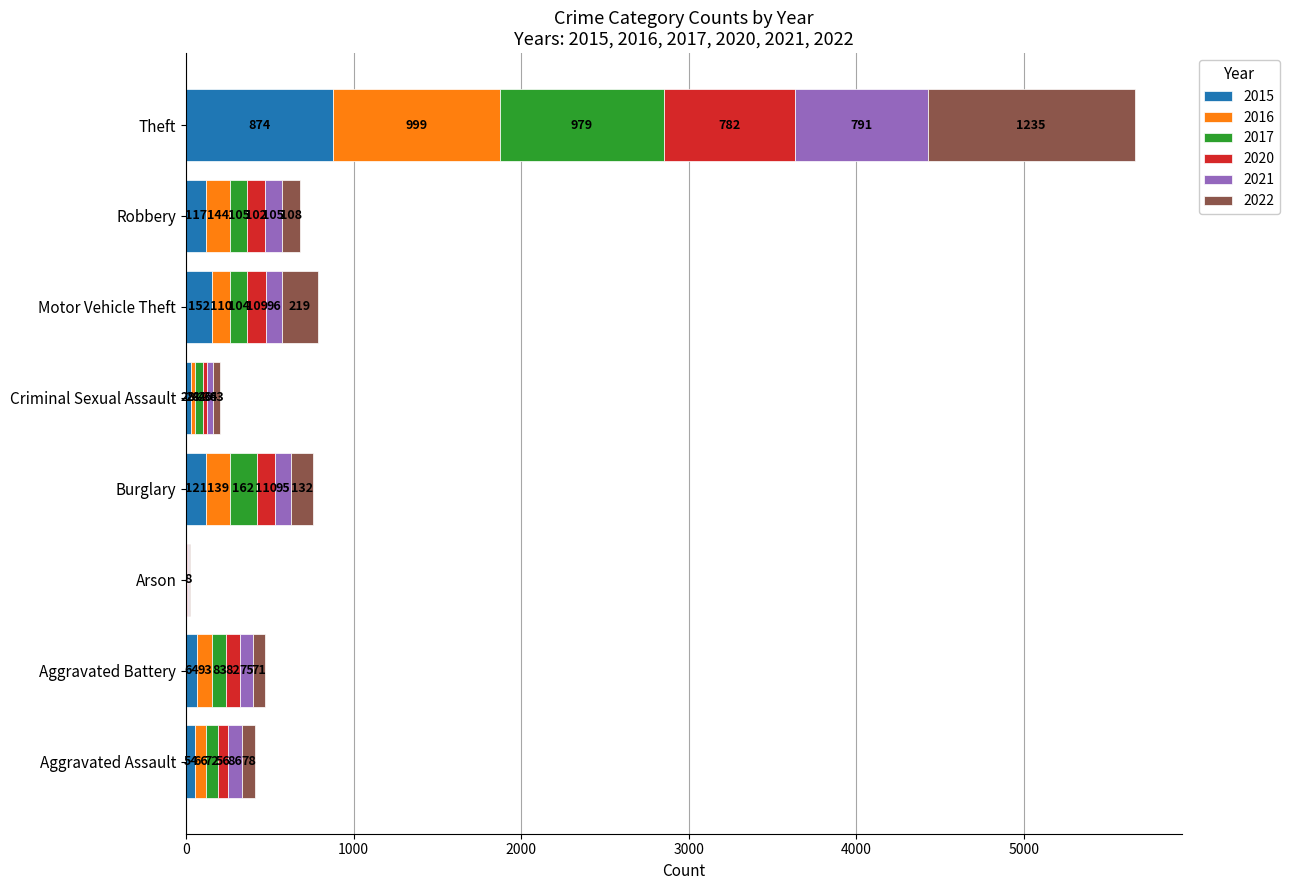

What is the total value across all series at Burglary?

759